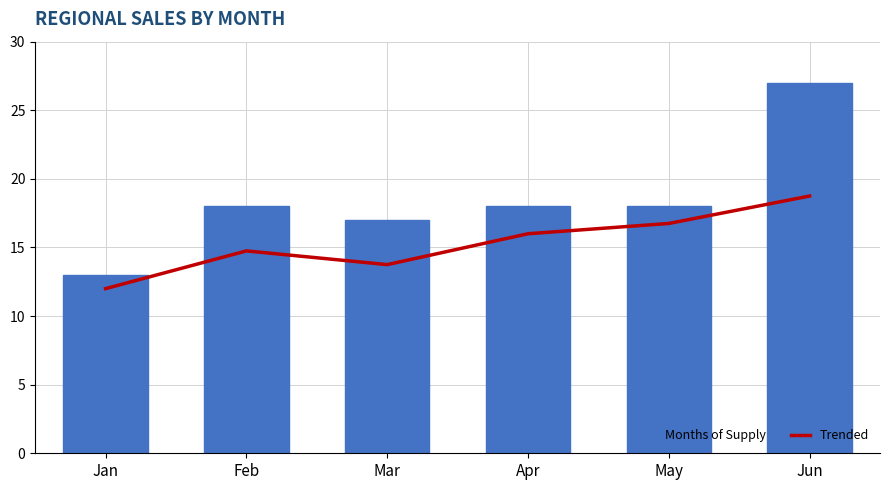

At which category is the sum across all series the highest?

Jun